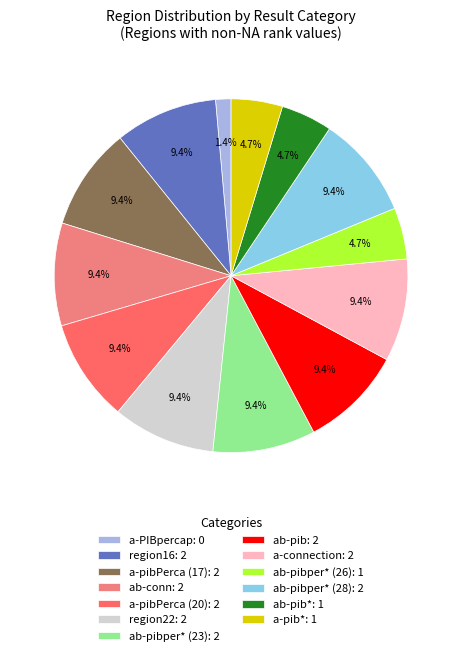

What is the smallest slice in the pie chart?

a-PIBpercap: 0